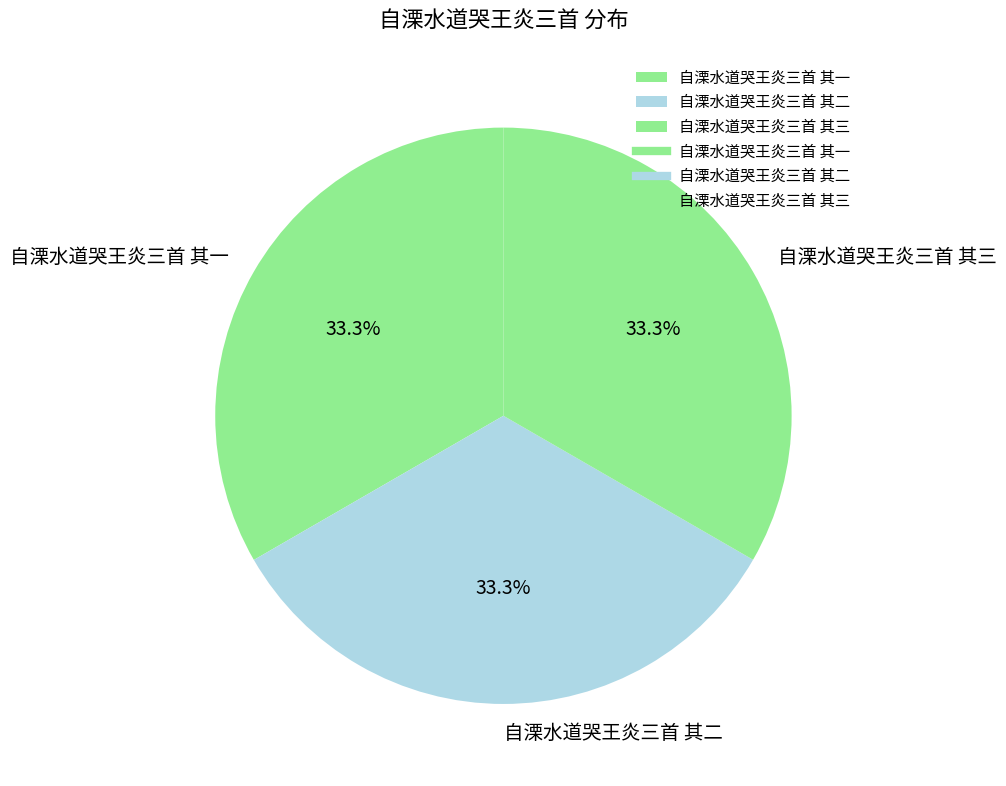

How many segments does this pie chart have?

3